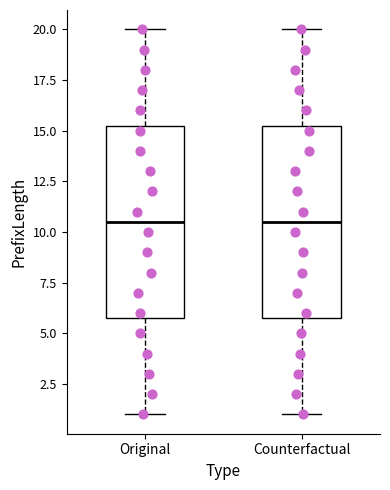

Reading left to right, read every box against the y-axis: the position of its median line, the range the box covers, and the ends of its whiskers. The values are not printed on the chart, so give them approximately, as read against the axis.

Original: median 10.5, box 6.0 to 15.5, whiskers 1.0 to 20.0
Counterfactual: median 10.5, box 6.0 to 15.5, whiskers 1.0 to 20.0